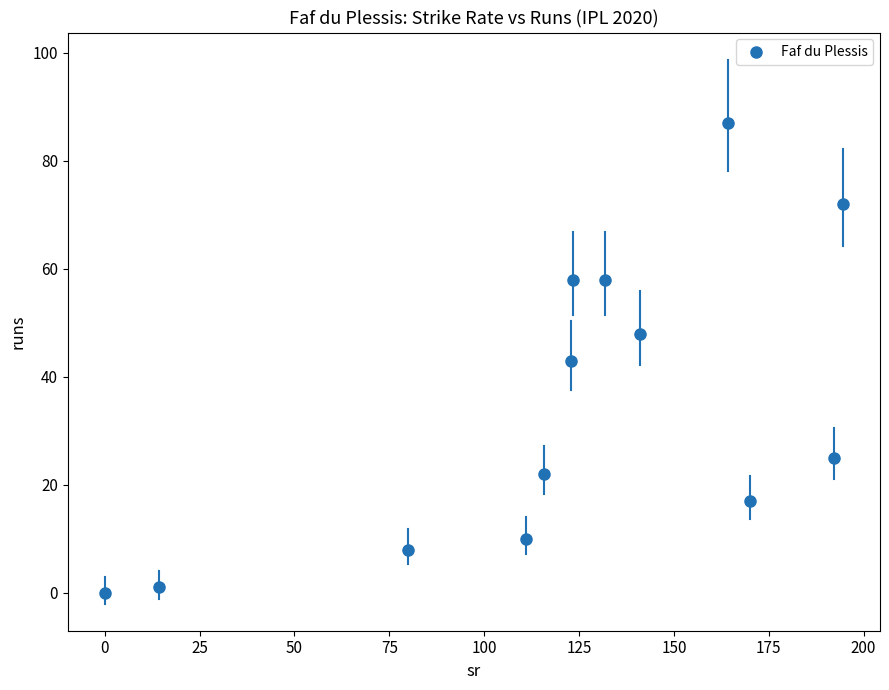

What is the range of Y values (max minus min)?

87